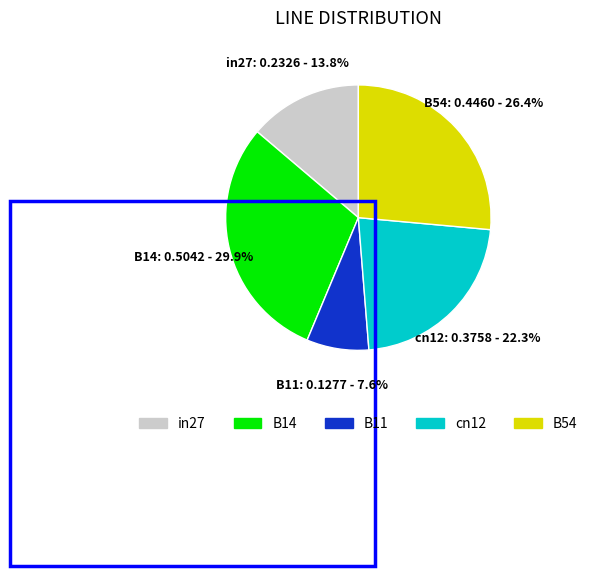

Which slice is the smallest?

B11